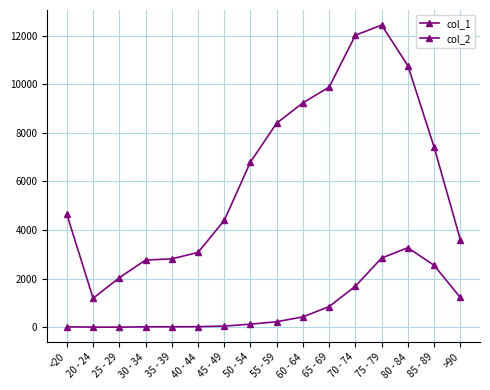

At <20, list the series in order from largest to smallest.

col_2, col_1